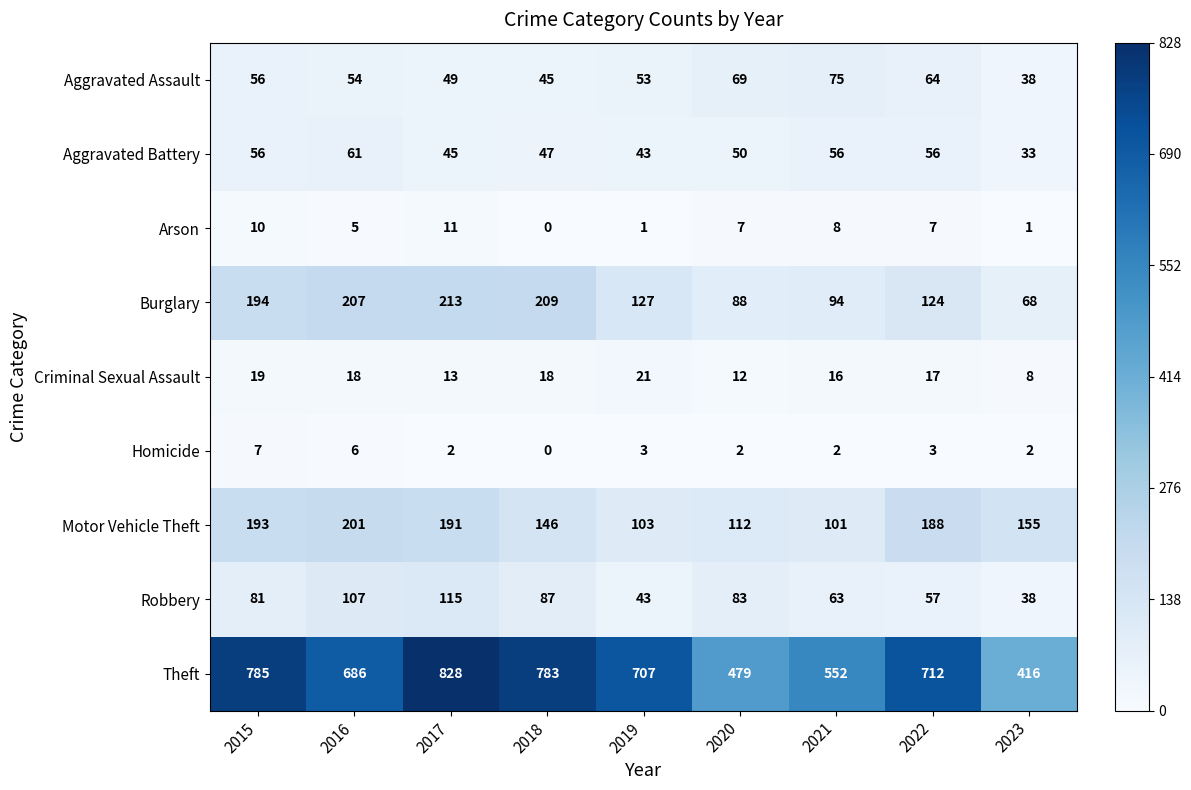

What is the sum of all Homicide values?

27